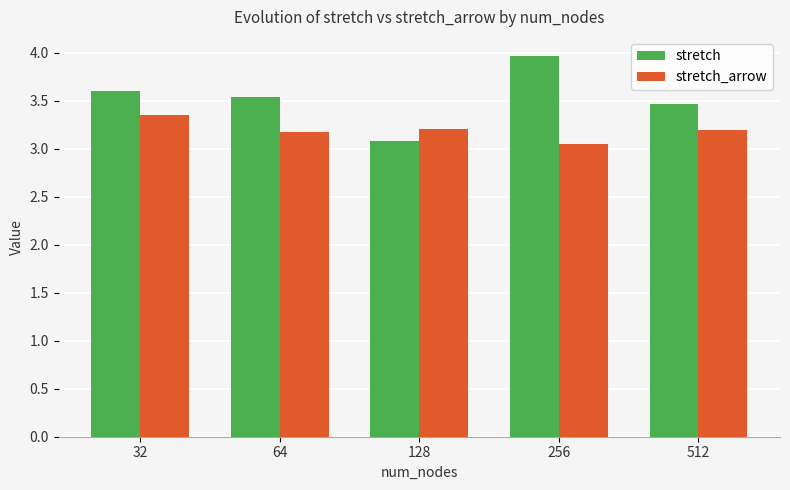

What is the spread (max minus min) of values at 32?

0.3